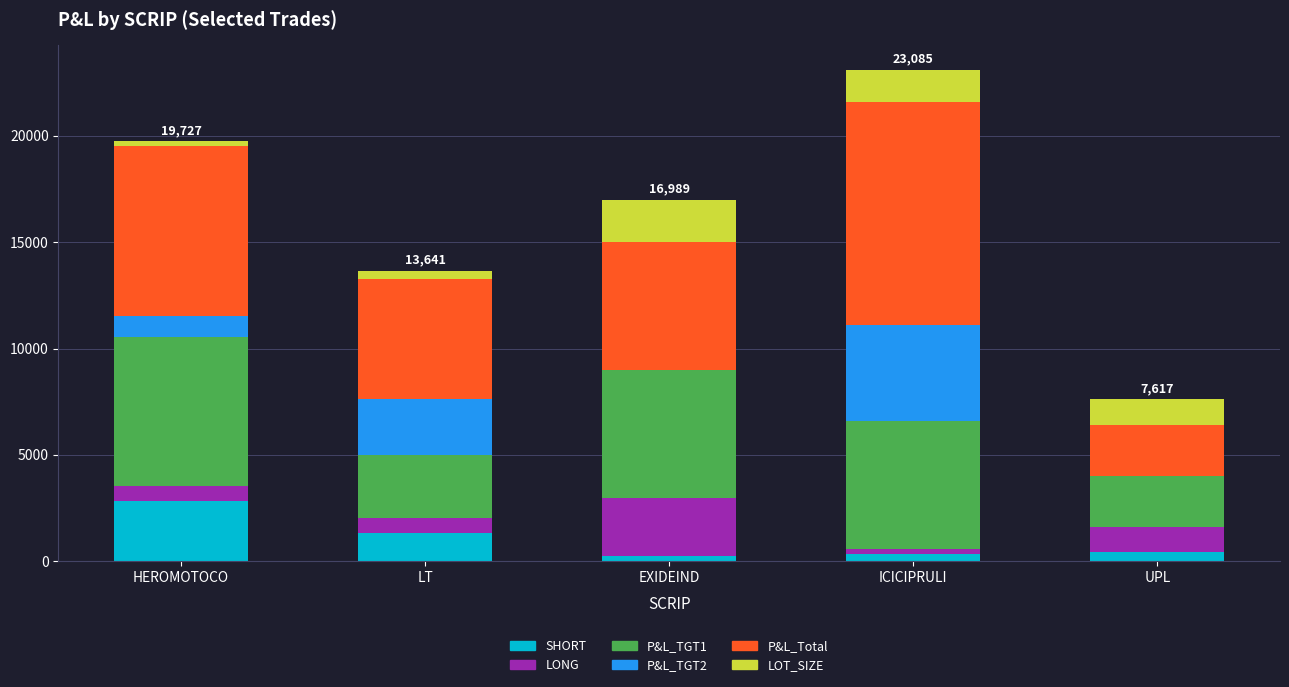

The SHORT series shows 2835 at HEROMOTOCO. True or false?

True